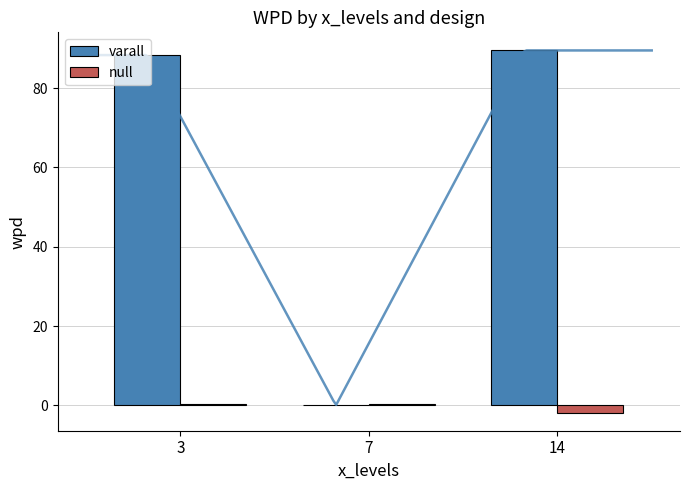

Is the value of varall at 7 greater than the value of null at 7?

No